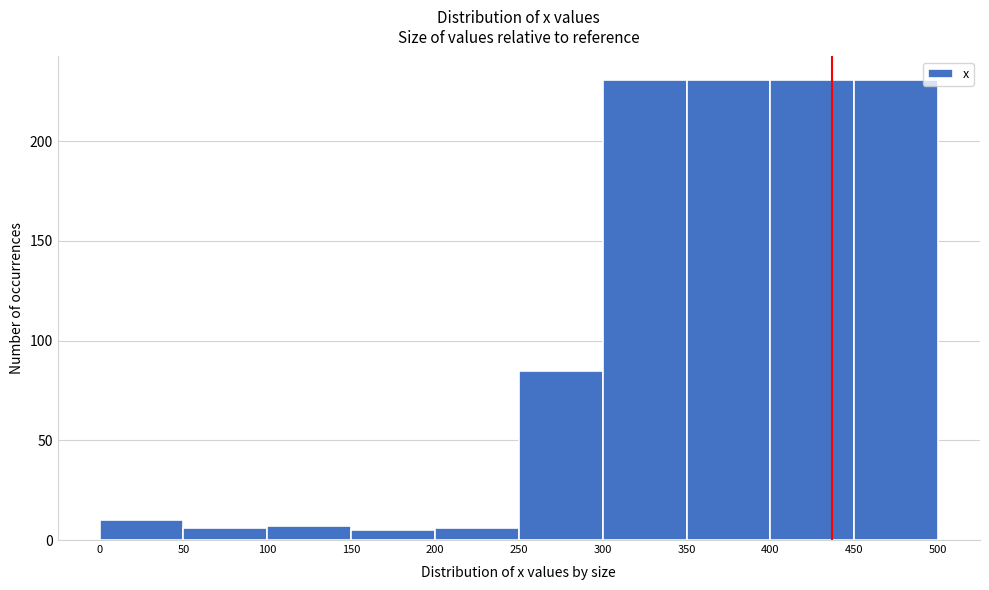

Reading left to right, list every bar in this chart as the range it spans on the x-axis followed by its height. The values are not printed on the chart, so give them approximately, as read against the axis.

0 to 50: 10
50 to 100: 5
100 to 150: 5
150 to 200: 5
200 to 250: 5
250 to 300: 85
300 to 350: 230
350 to 400: 230
400 to 450: 230
450 to 500: 230